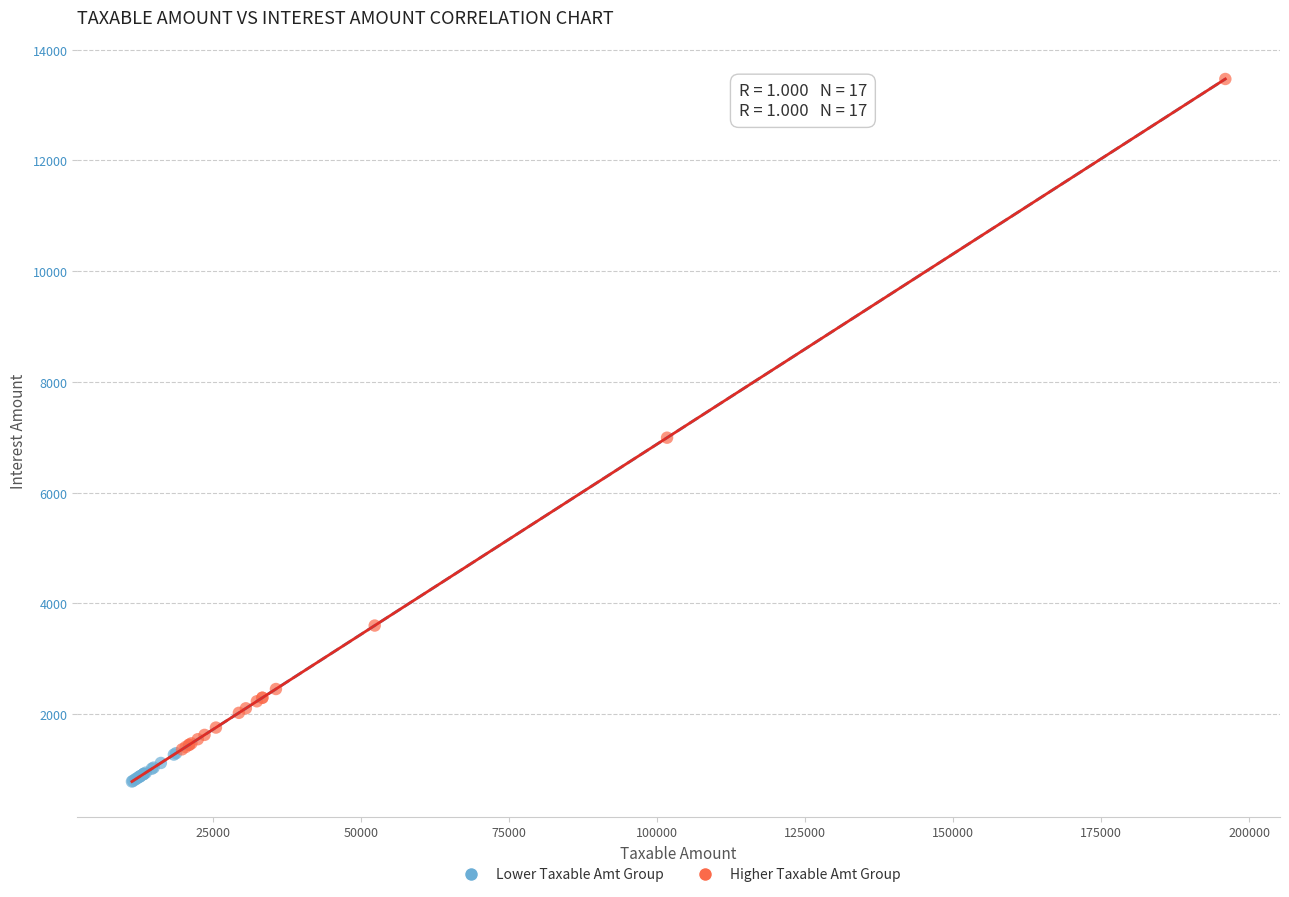

Which series contains the highest Y value?

Higher Taxable Amt Group